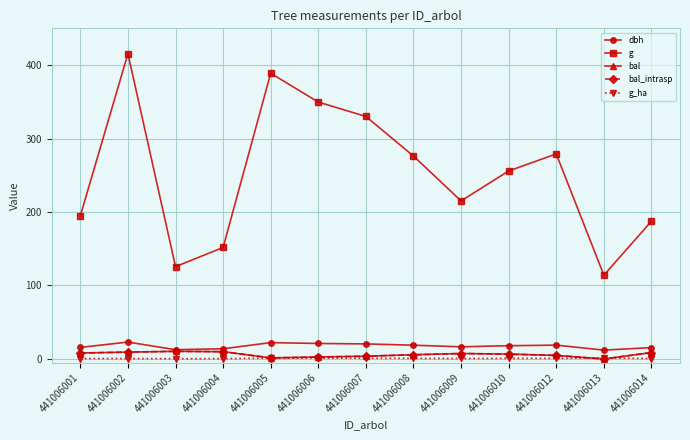

The bal_intrasp series shows 5.2 at 441006014. True or false?

False